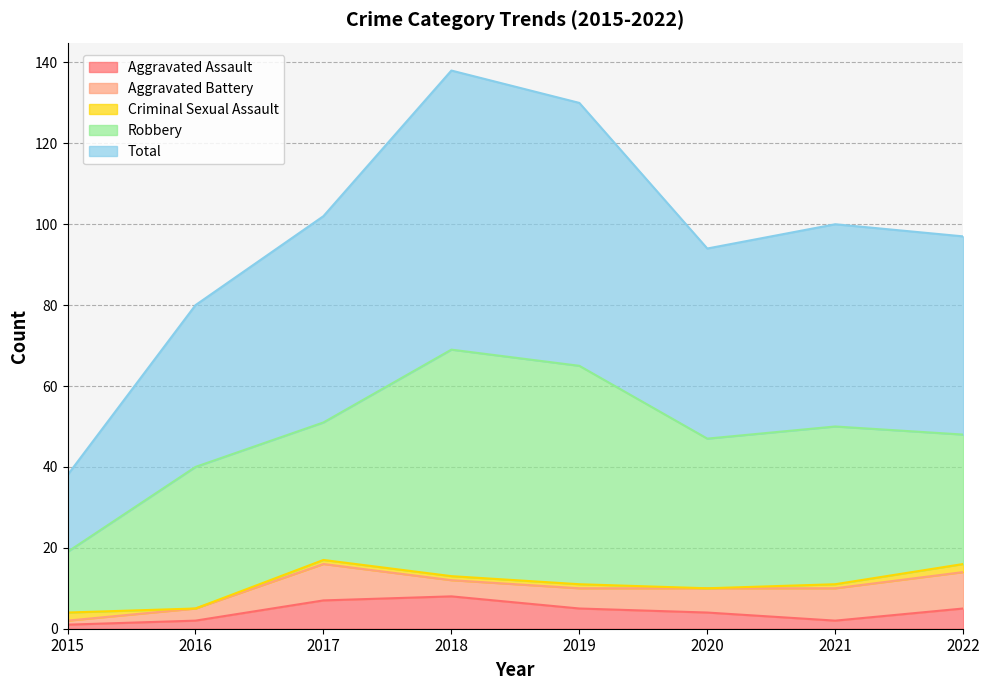

Does the chart have visible grid lines?

Yes